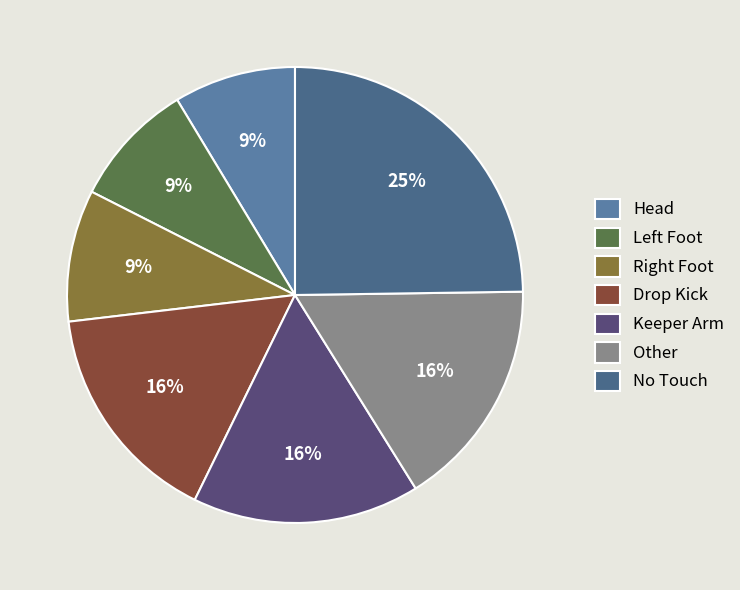

What percentage is the Keeper Arm slice, to the nearest percent?

16%